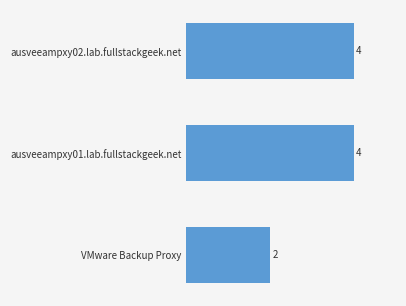

What is the sum of all values?

10